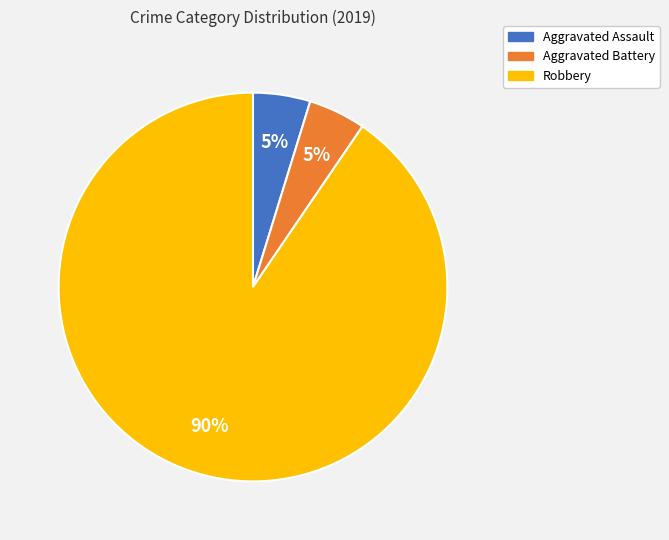

Is it true that Aggravated Assault is 5% of the pie?

True